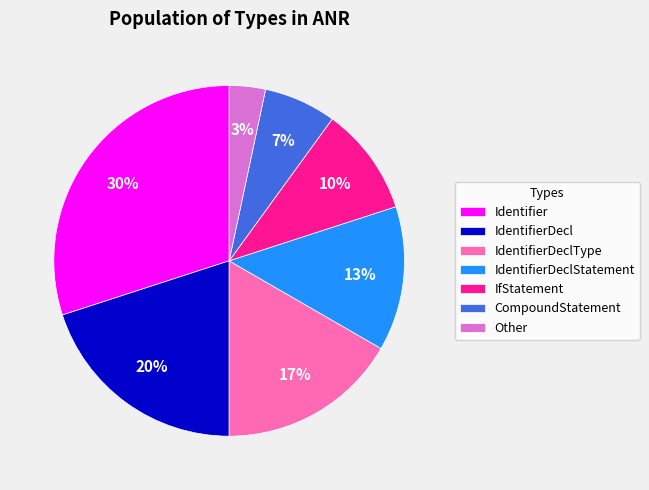

Which slice is the largest?

Identifier